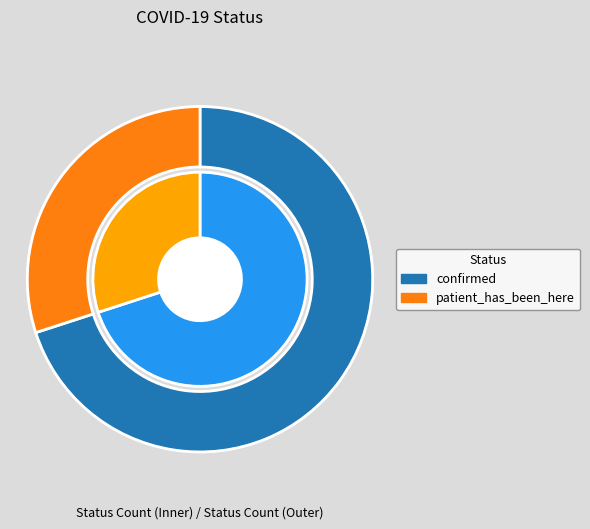

Which category accounts for the majority?

confirmed